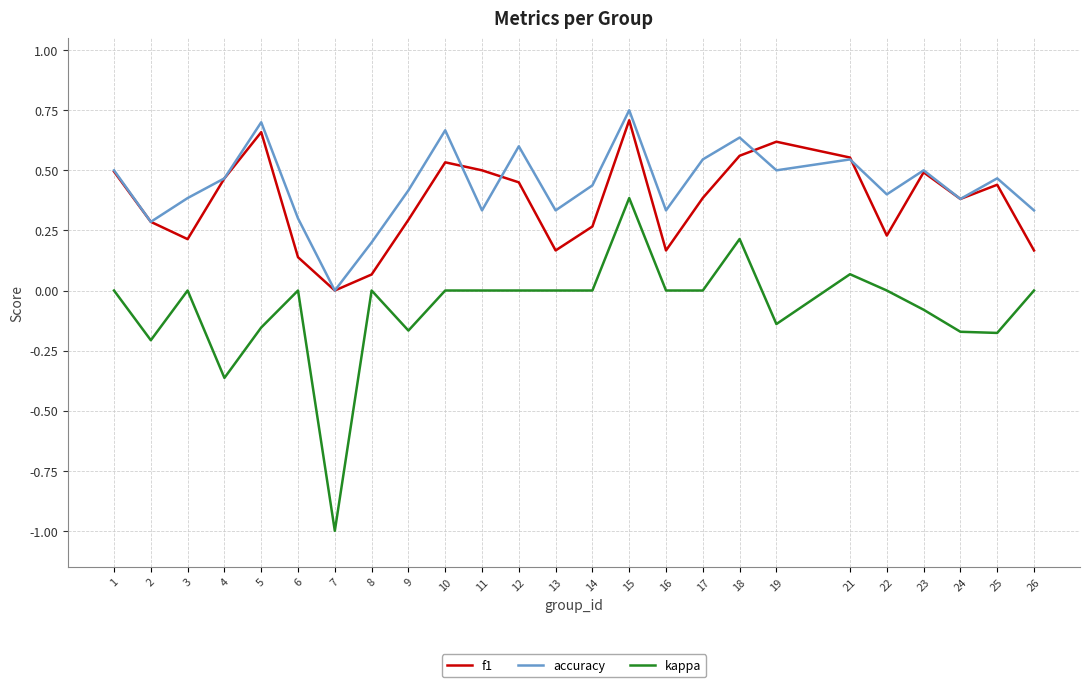

Which series has the largest total across all categories?

accuracy